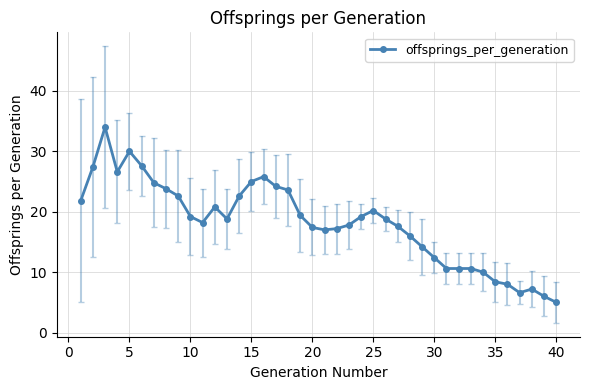

What is the average value?

18.2